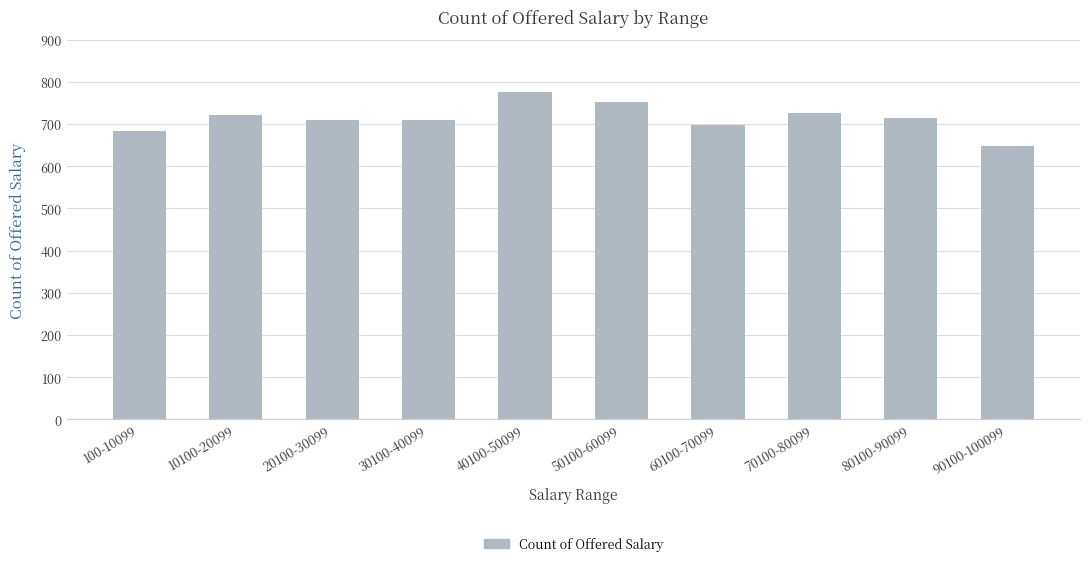

Does the chart contain any negative values?

No